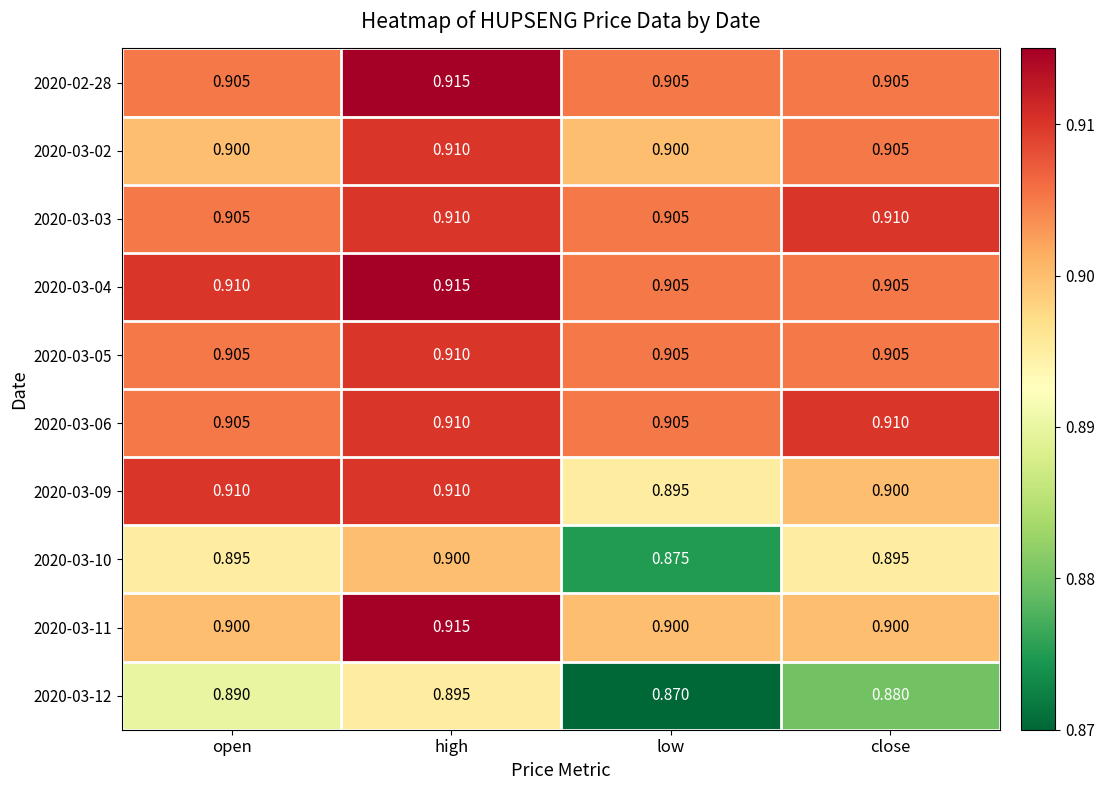

Count the number of categories in the chart.

4